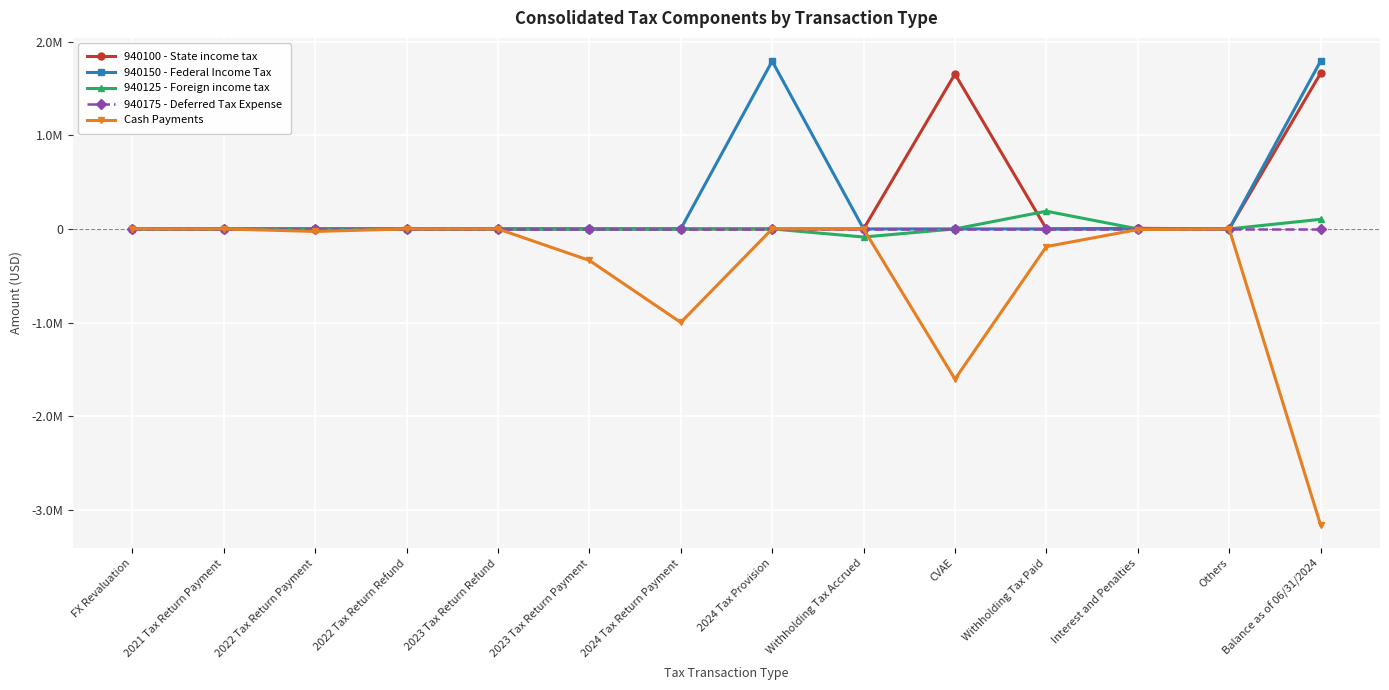

Does the chart have visible grid lines?

Yes